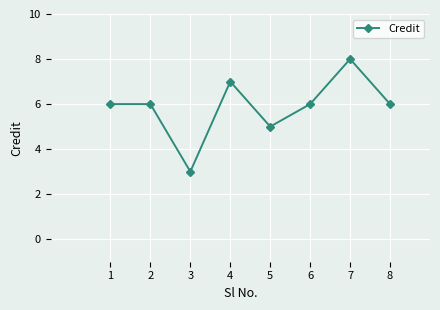

How many interior local valleys (lower than both neighbors) does the data have?

2